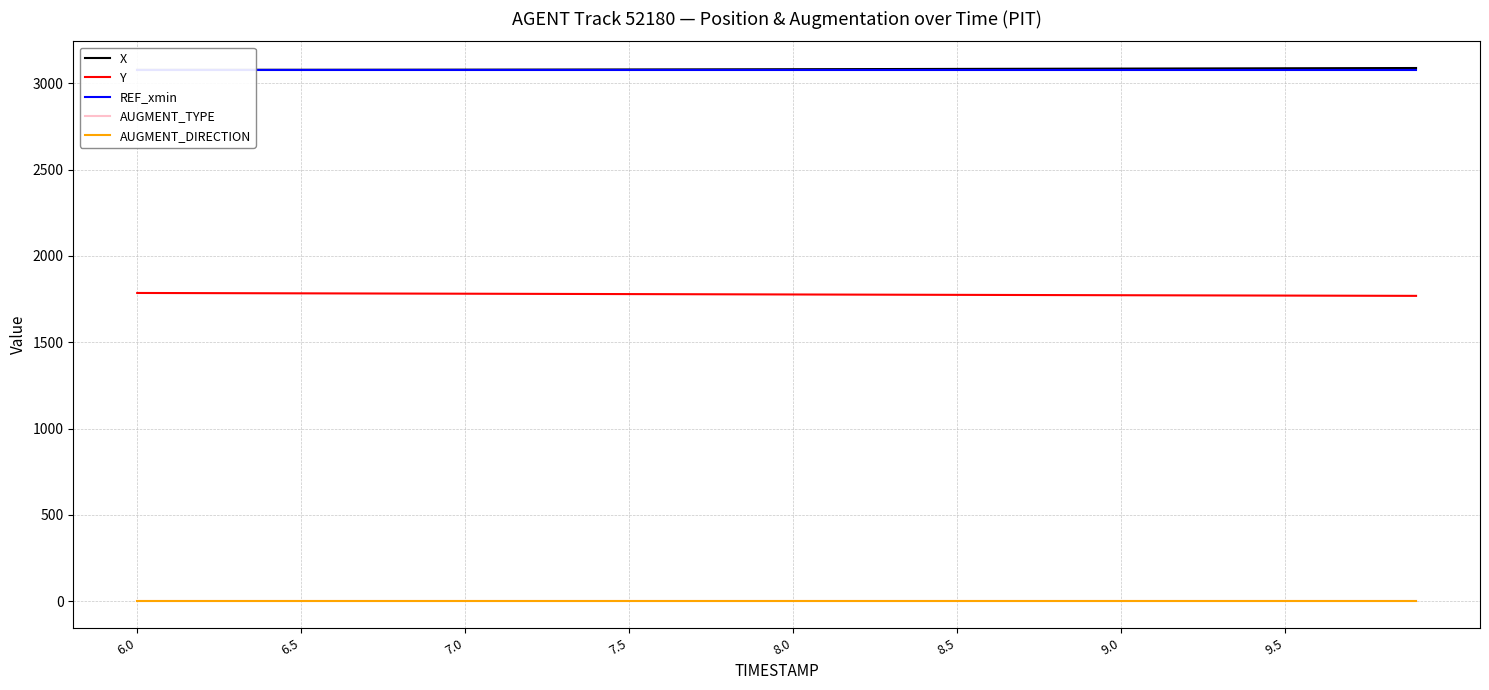

True or false: AUGMENT_TYPE and Y cross at least once.

False